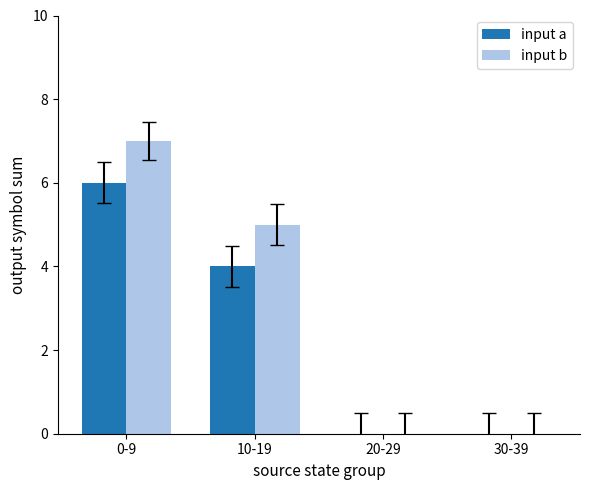

Are the bars horizontal?

No